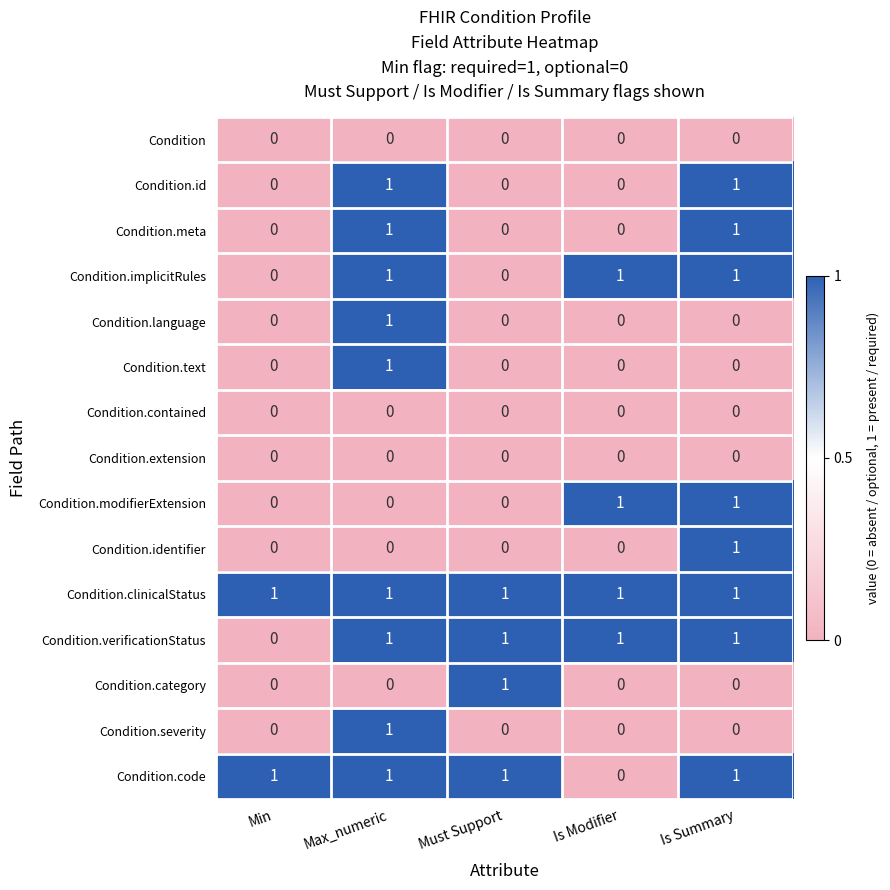

How many Condition.severity values are between 0 and 1?

5